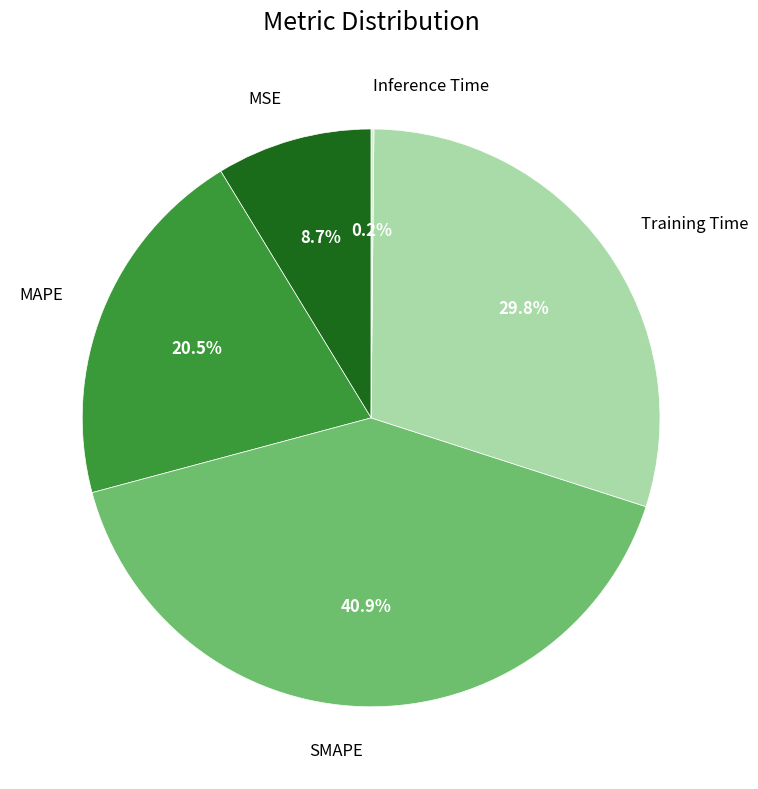

Is there any slice that represents more than half of the pie?

No